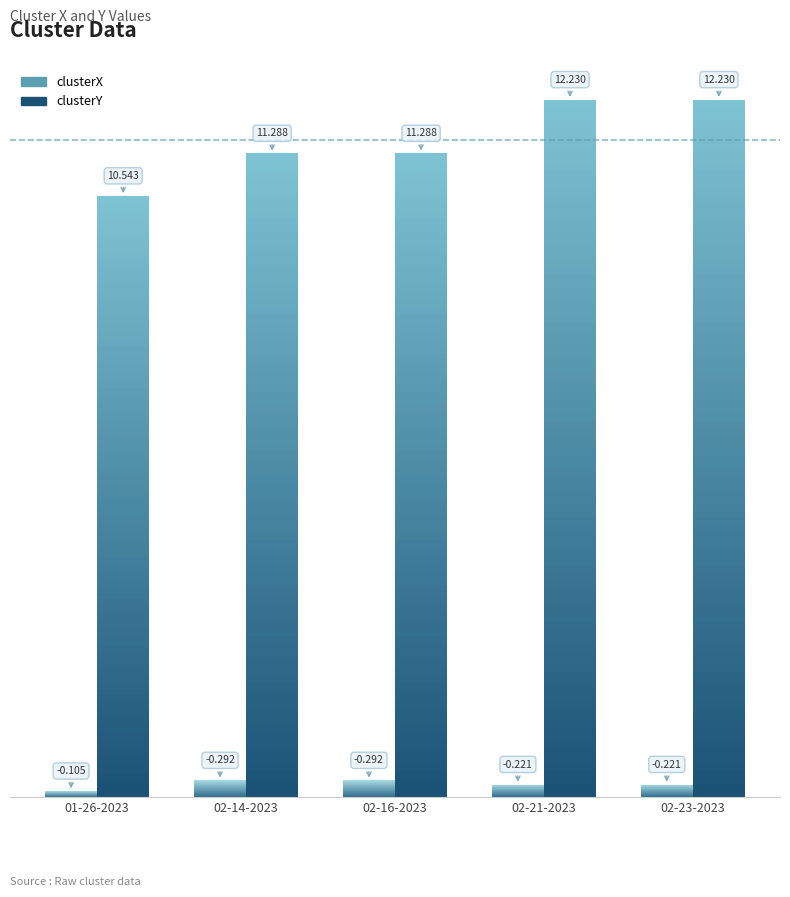

Reading left to right, transcribe all the data shown in this chart.

clusterX: kobe 01-26-2023.mat=-0.1	kobe 02-14-2023.mat=-0.3	kobe 02-16-2023.mat=-0.3	kobe 02-21-2023.mat=-0.2	kobe 02-23-2023.mat=-0.2
clusterY: kobe 01-26-2023.mat=10.5	kobe 02-14-2023.mat=11.3	kobe 02-16-2023.mat=11.3	kobe 02-21-2023.mat=12.2	kobe 02-23-2023.mat=12.2